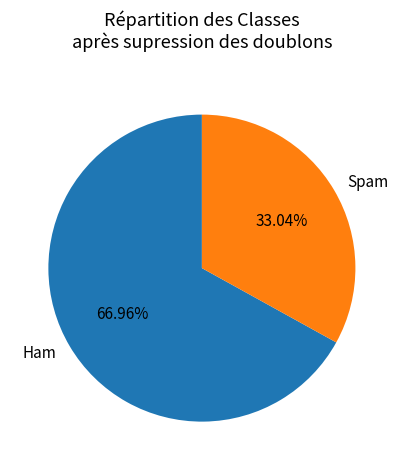

Approximately how many times larger is the value at Spam compared to Ham?

0.5